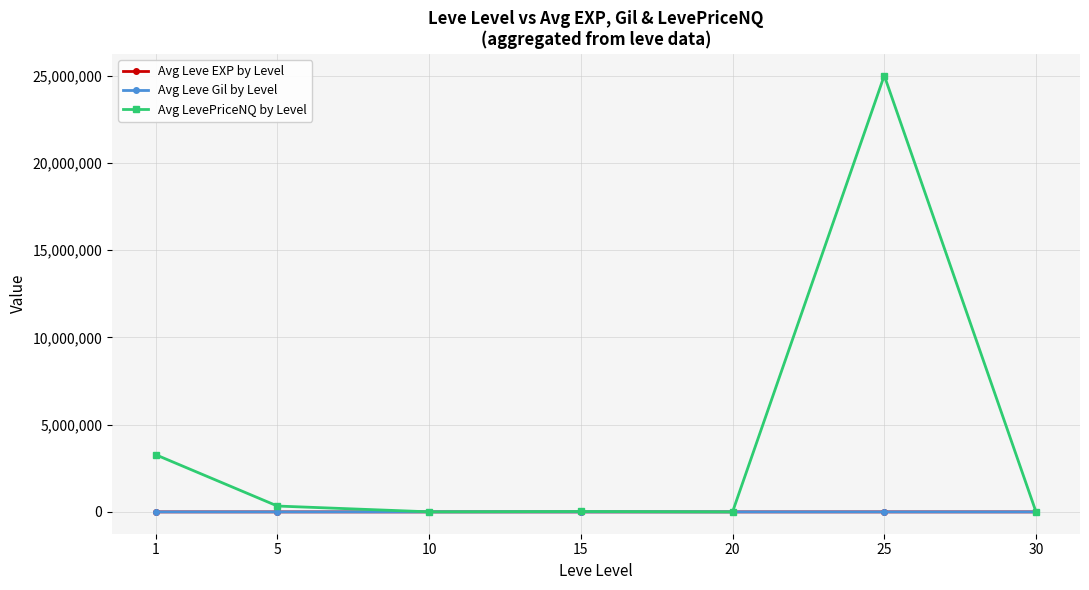

Which series has the largest total across all categories?

Avg LevePriceNQ by Level